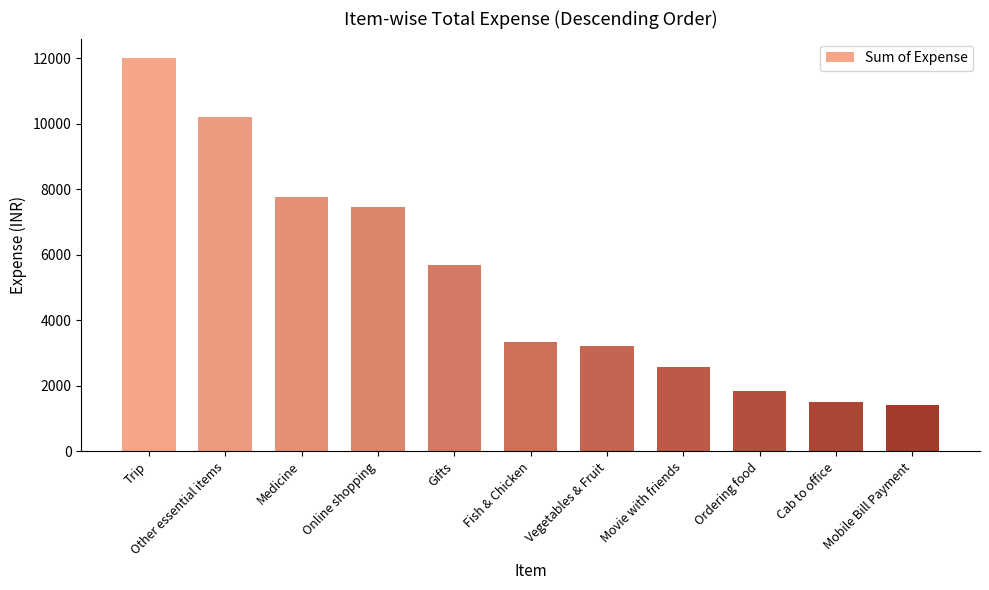

What is the maximum value shown in the chart?

12000.0